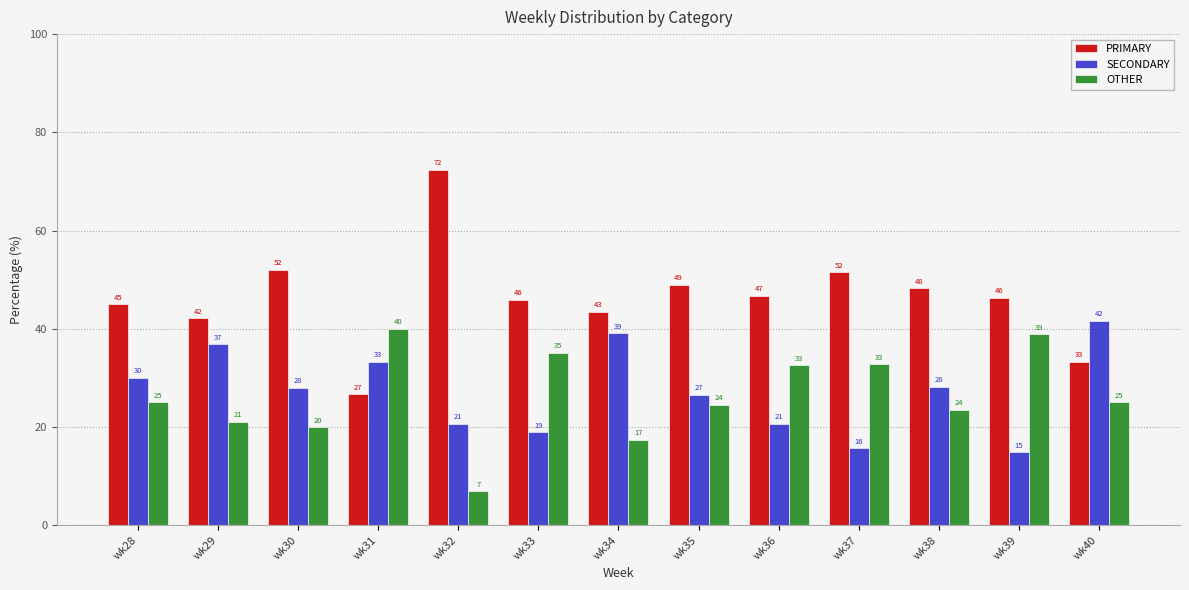

What is the spread (max minus min) of values at wk36?

26.1